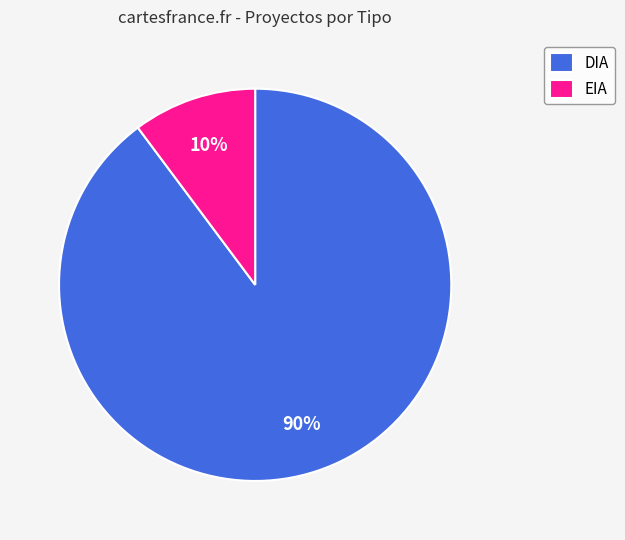

Between EIA and DIA, which is larger?

DIA